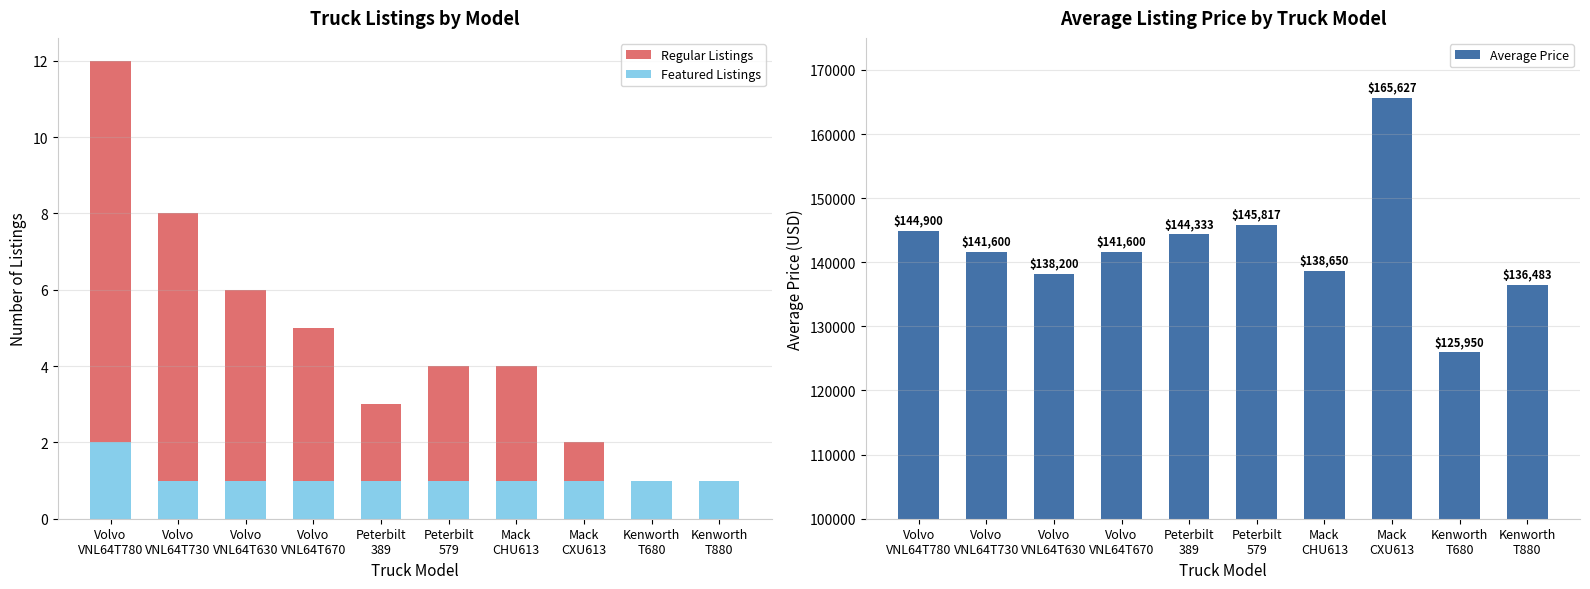

At which category is the sum across all series the highest?

Mack
CXU613